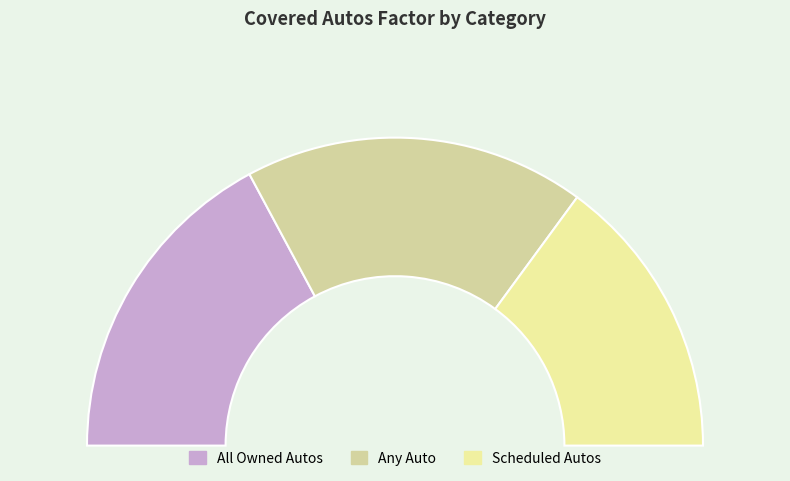

To the nearest percent, what is the difference between the All Owned Autos and Any Auto slice percentages?

1%